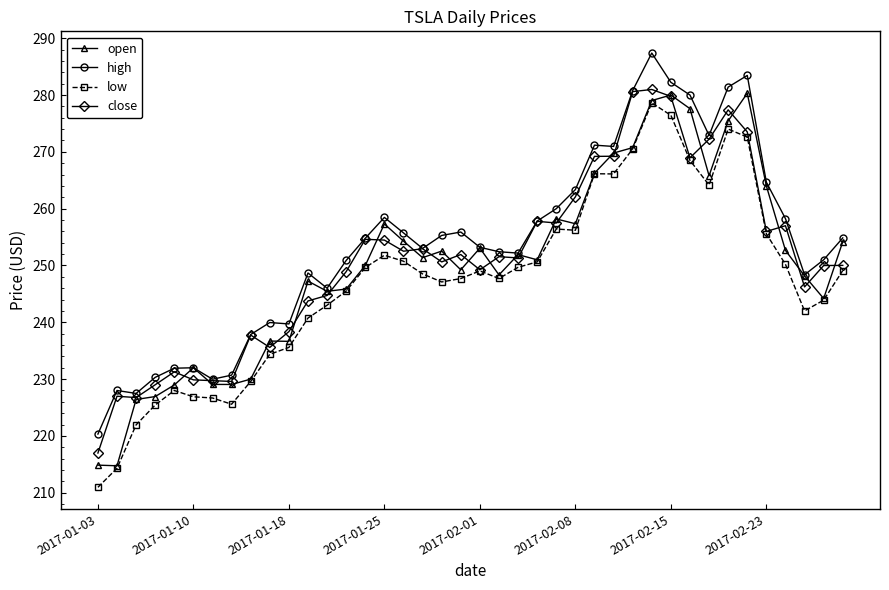

Is this an area chart (filled region under the line)?

No